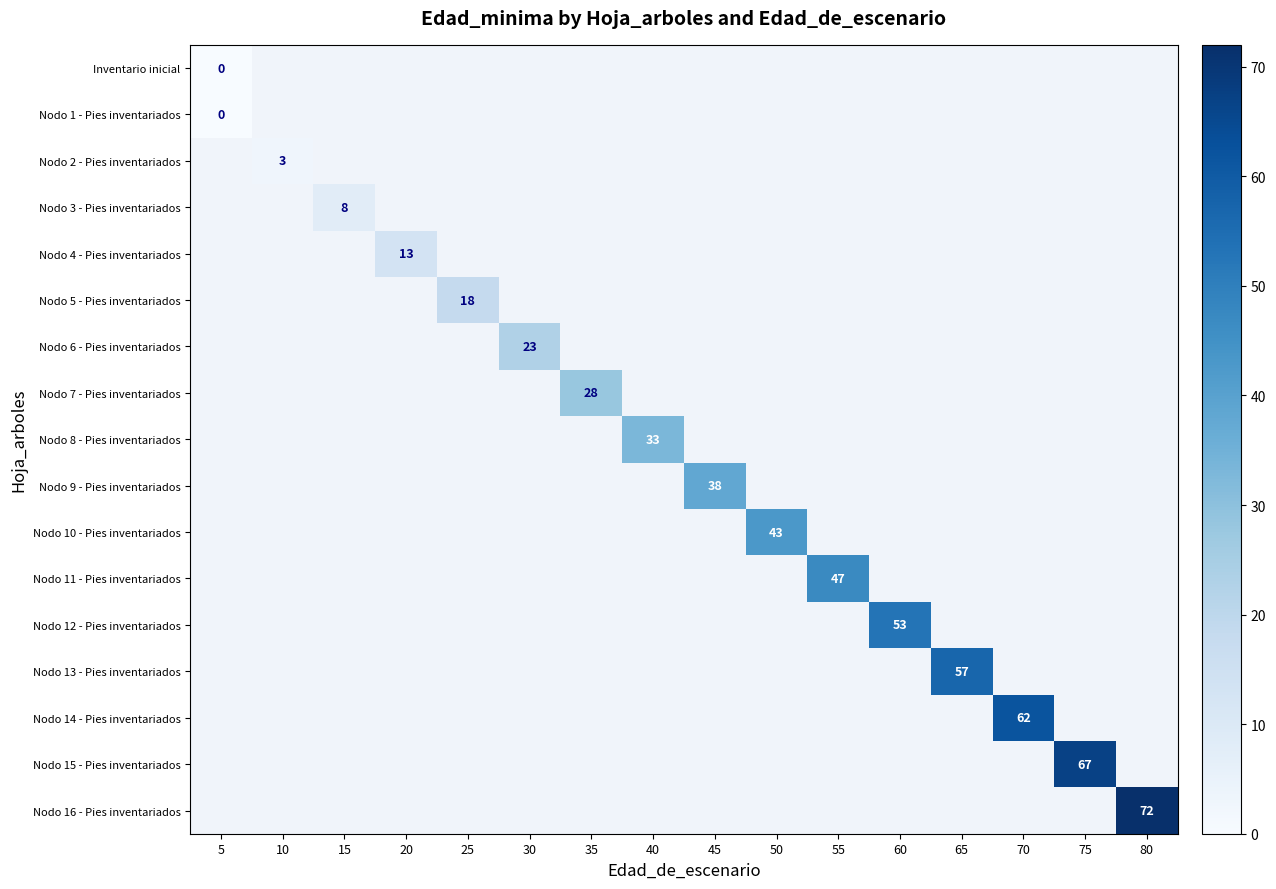

At which category does the chart reach its minimum across all series?

10